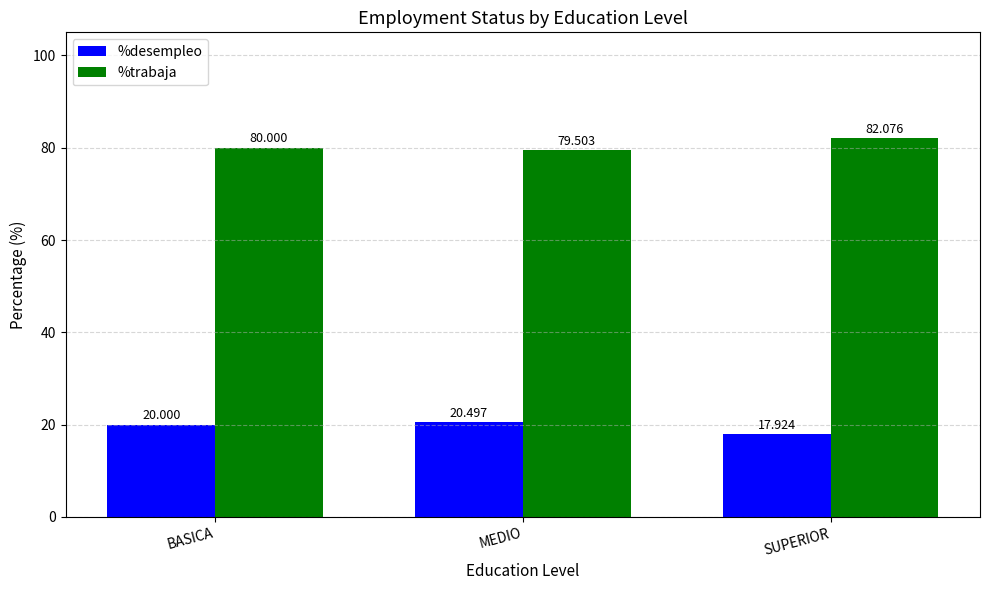

What is the spread (max minus min) of values at MEDIO?

59.0